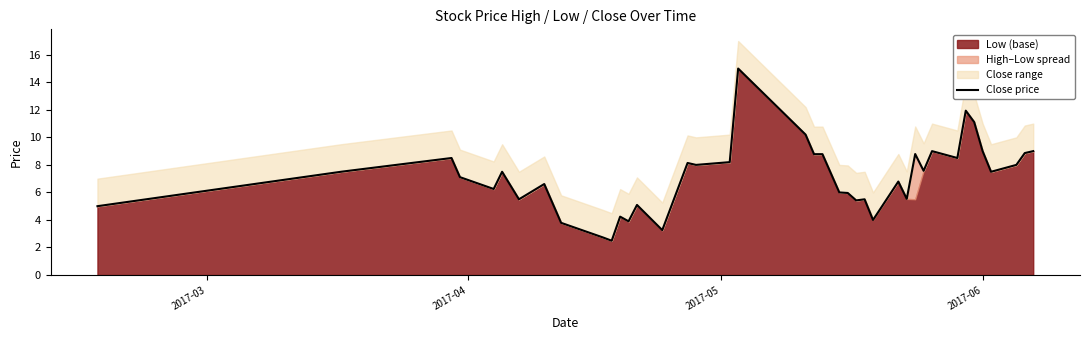

True or false: there are more than 0 points higher than both neighbors.

True